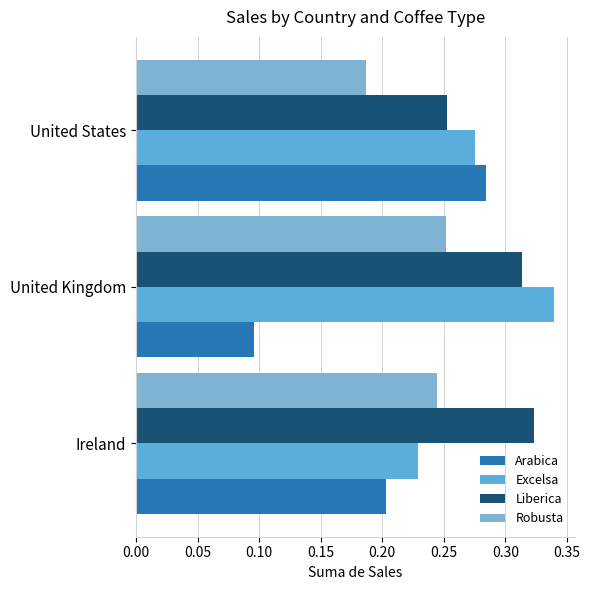

What is the difference between the maximum and minimum values in the Arabica series?

0.2